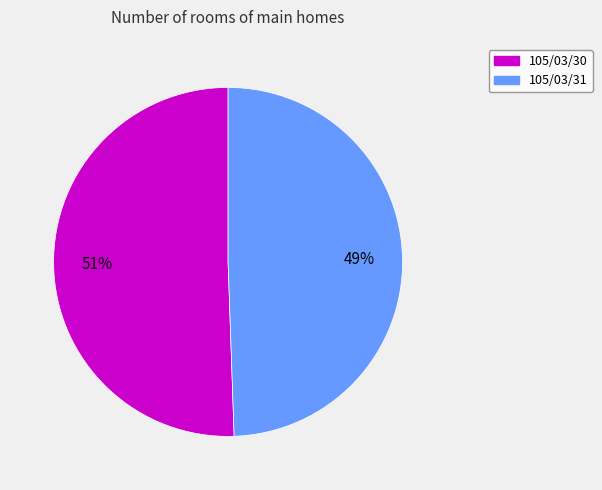

The 105/03/31 slice represents 49% of the pie. True or false?

True